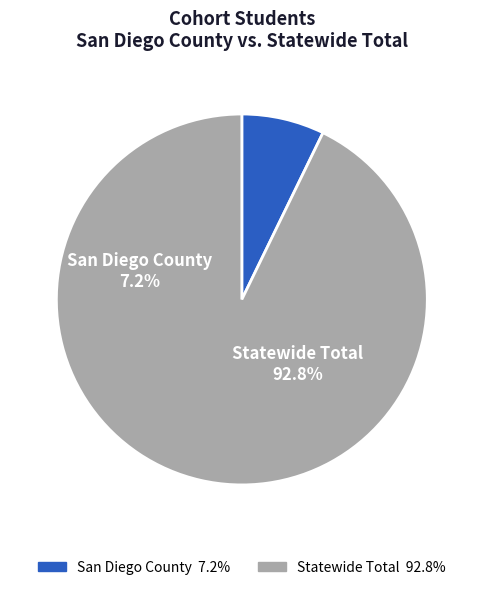

How many slices are in this pie chart?

2